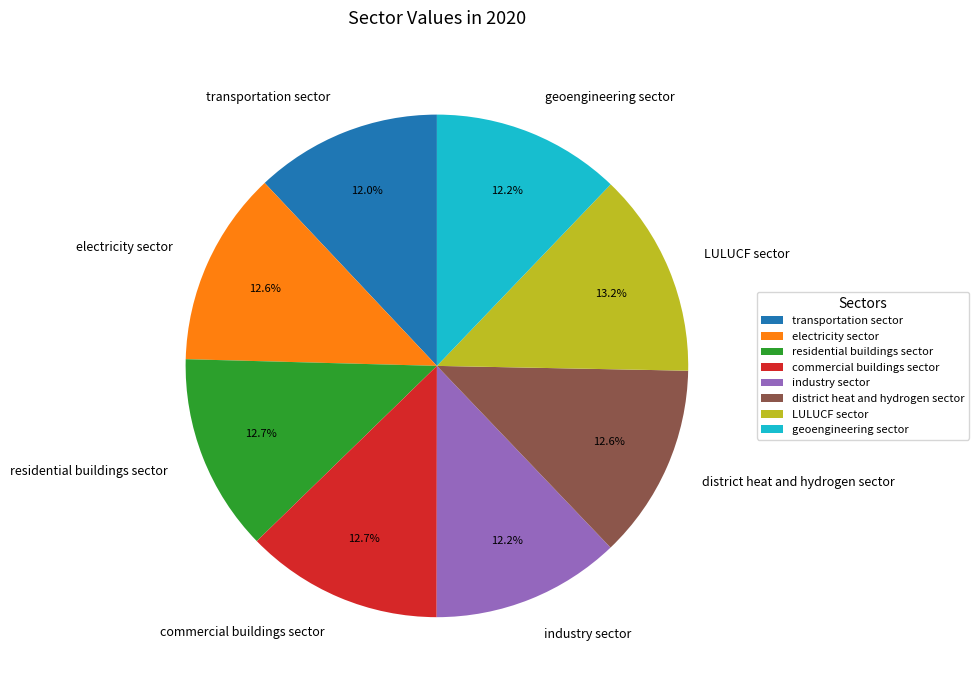

Between commercial buildings sector and industry sector, which is larger?

commercial buildings sector